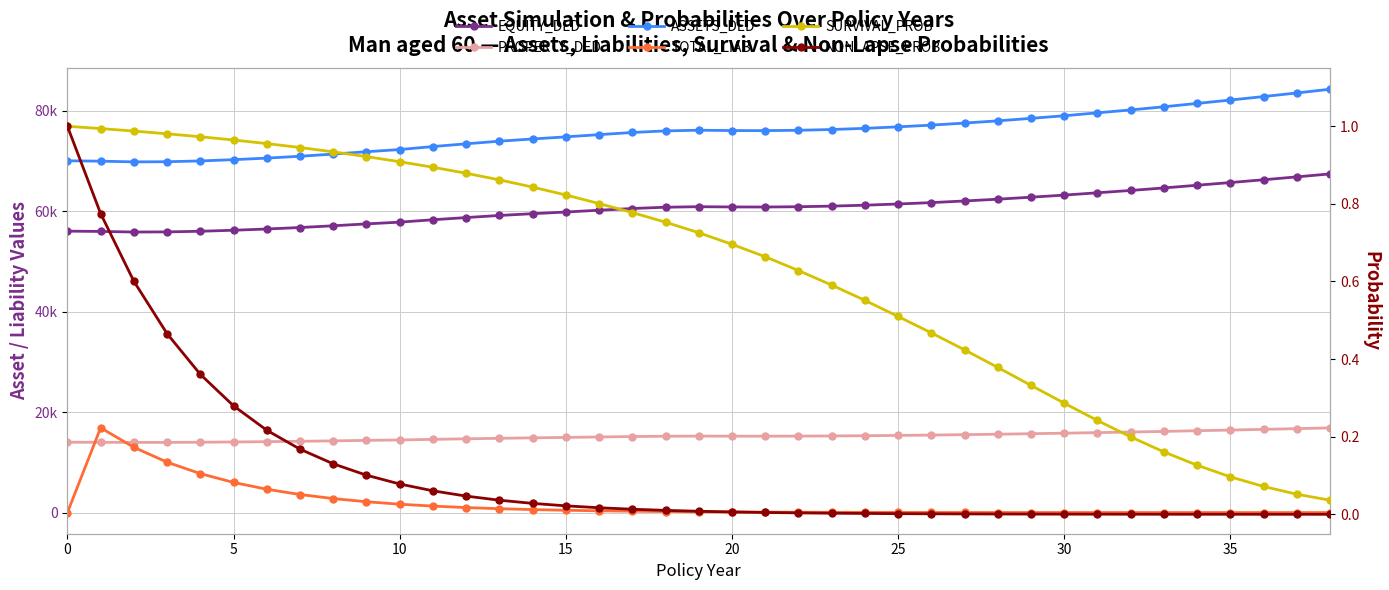

What is the difference between the TOTAL_LIAB values at 10 and 30?

1657.9